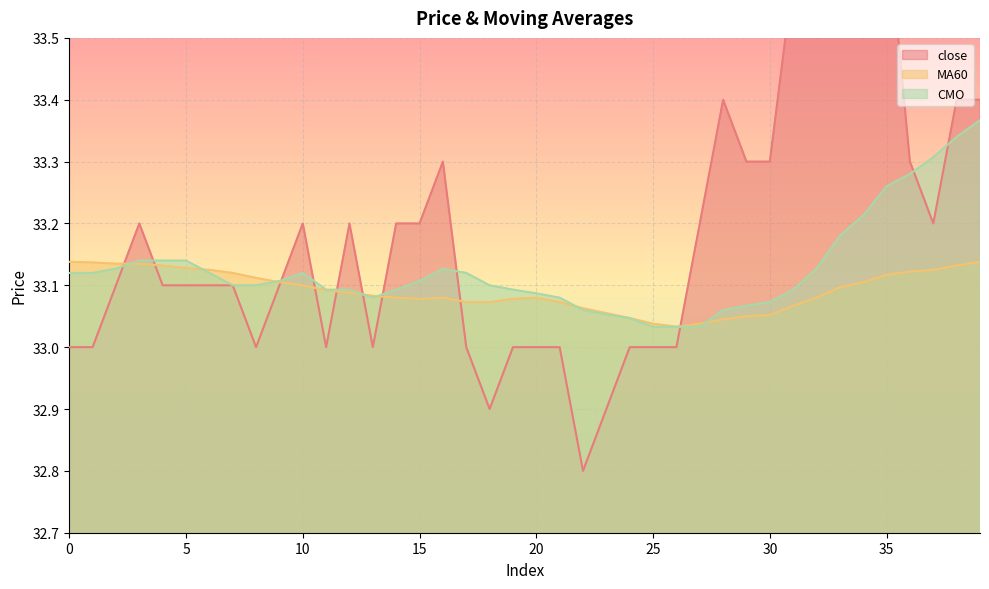

The MA60 series shows 33.1 at 21. True or false?

True